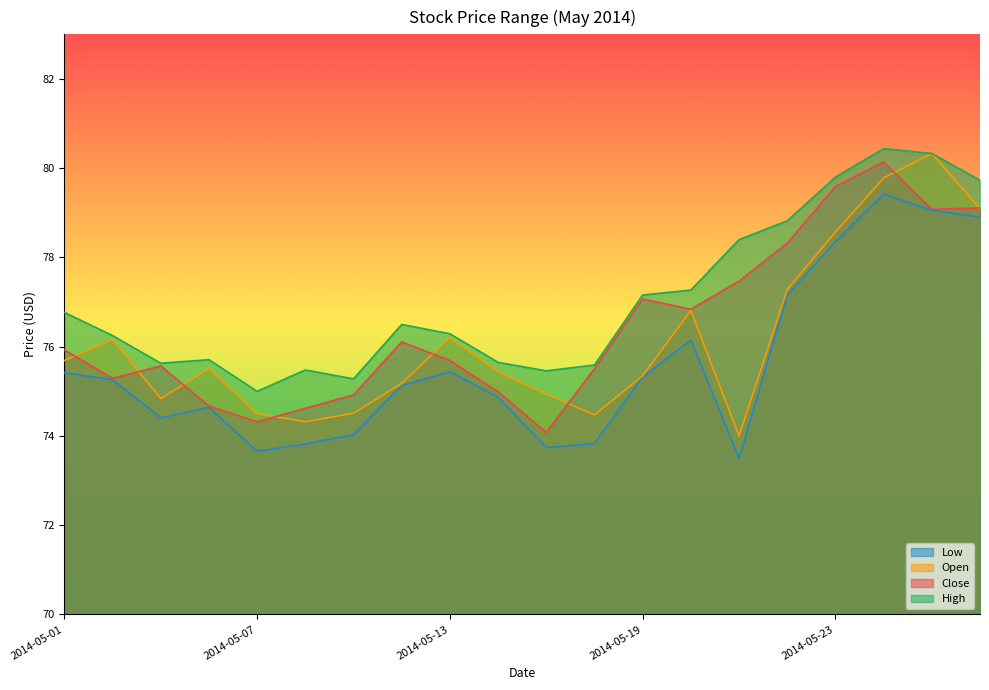

What is the sum of the High values at 2014-05-29 and 2014-05-05?

155.4